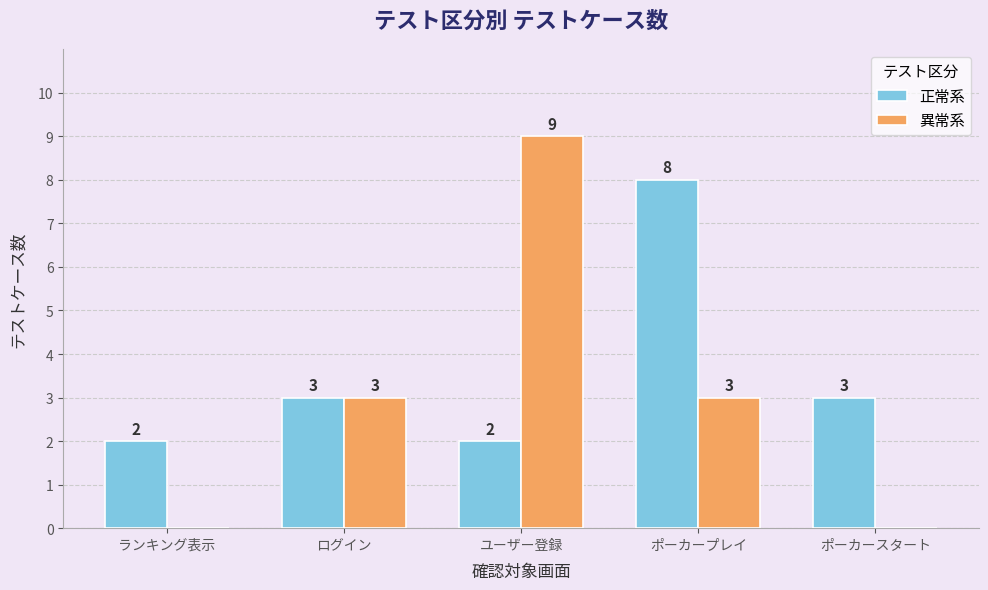

Which series changed the most between ログイン and ポーカースタート?

異常系